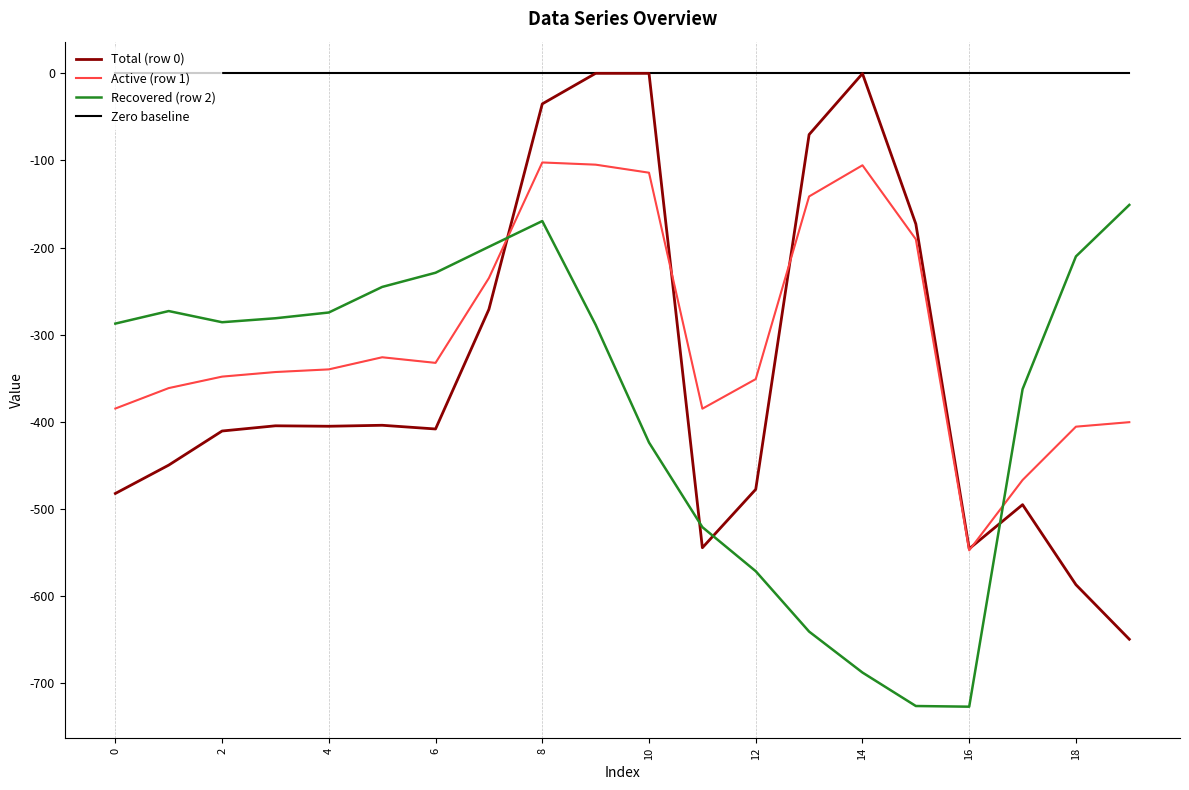

What is the maximum value for Active (row 1)?

-102.3